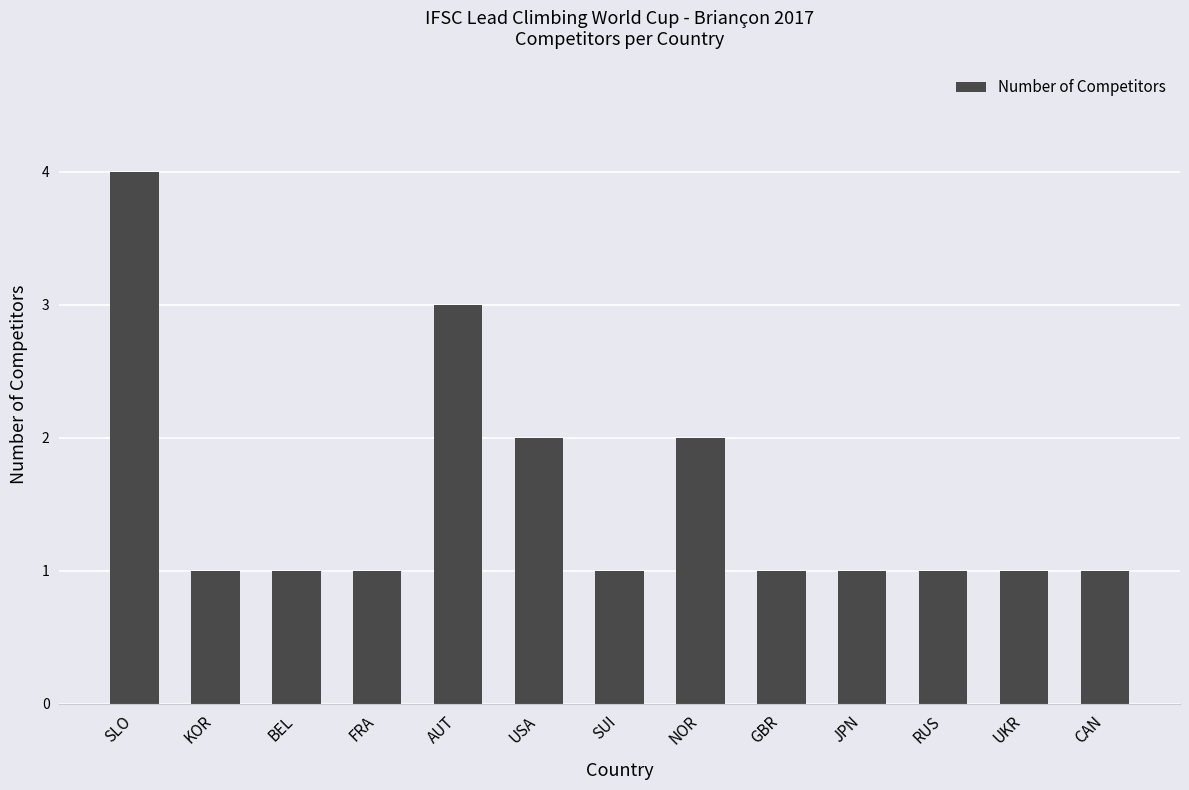

What is the difference between the maximum and second lowest values?

3